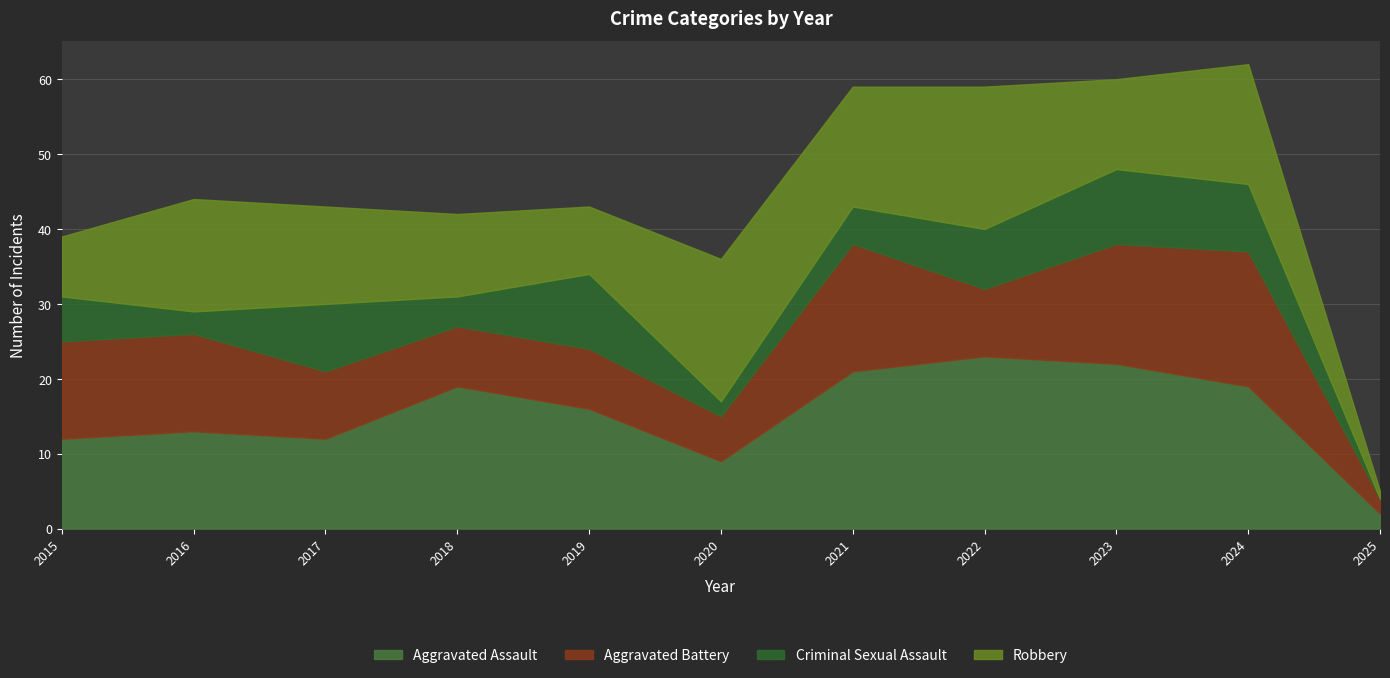

Does the chart display data point markers on the line(s)?

No